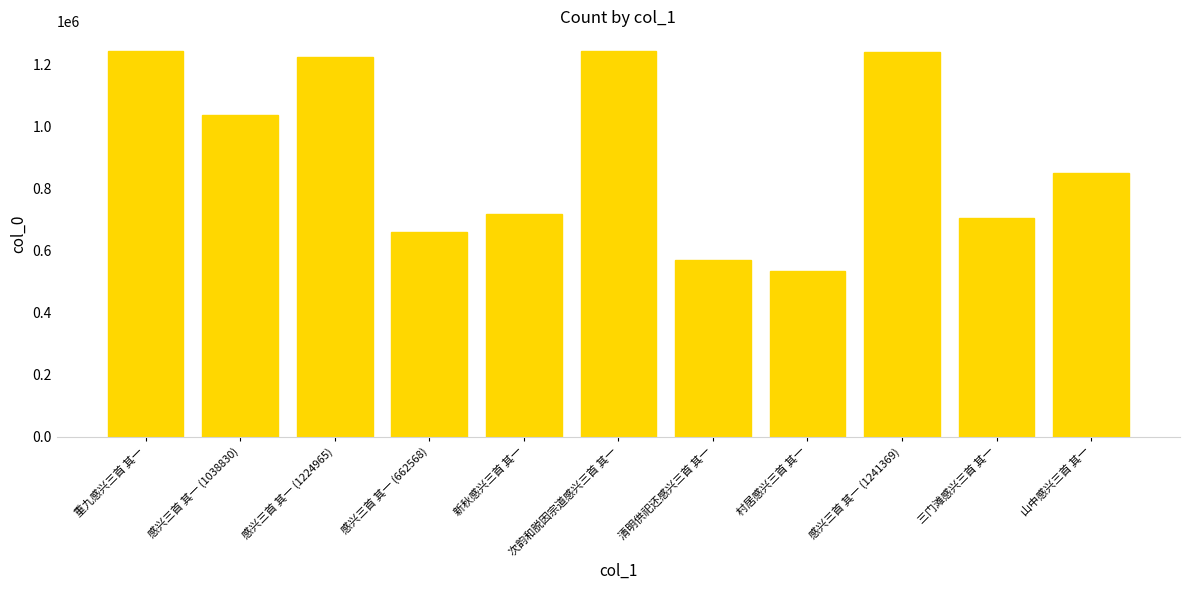

True or false: the data shows 385615 at 新秋感兴三首 其一.

False